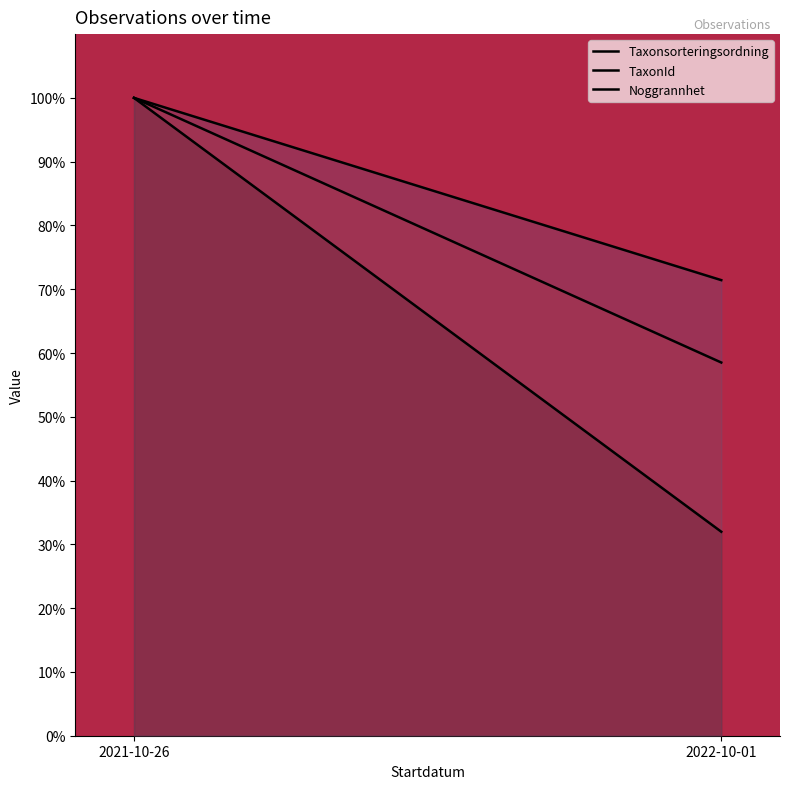

What is the total value across all series at 2022-10-01?

161.9